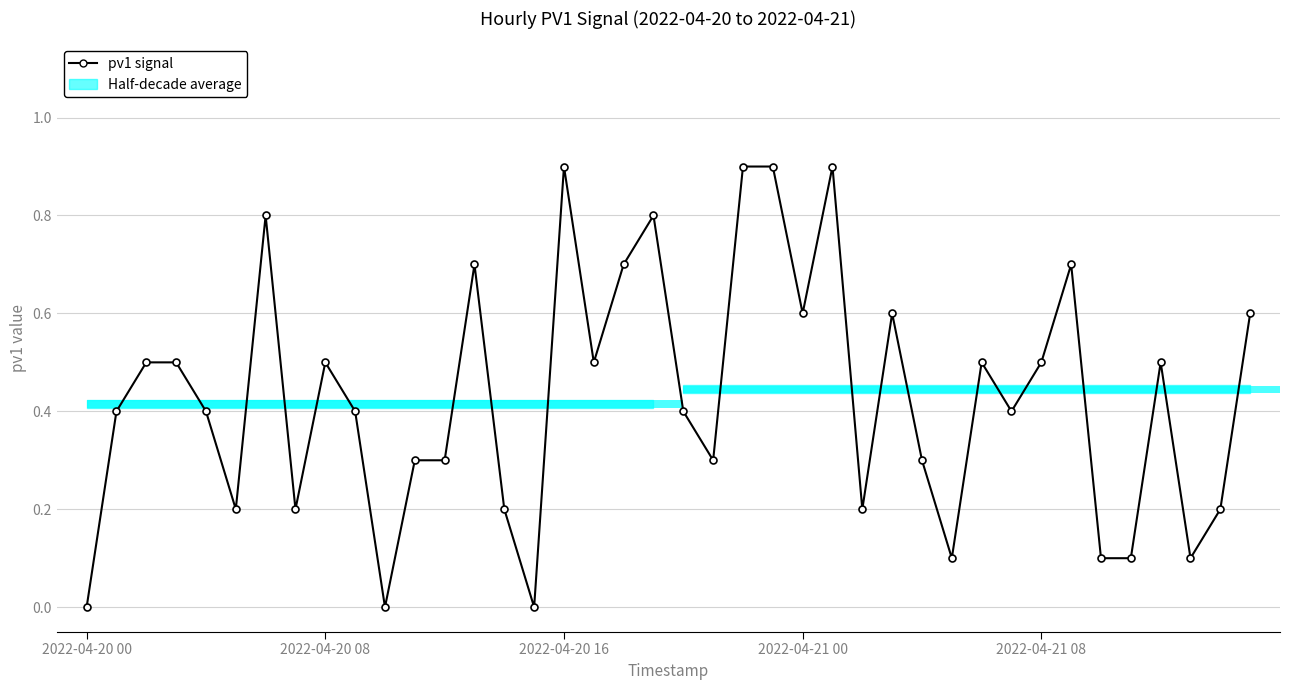

What is the value of the 13th bar from the left?

0.3